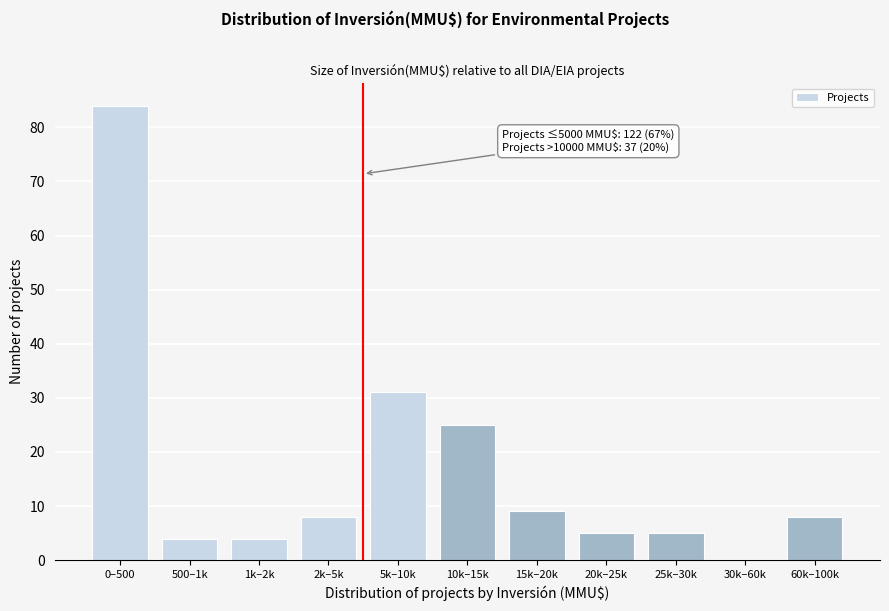

Reading right to left, list all the values displayed in this chart.

60k–100k=8	30k–60k=0	25k–30k=5	20k–25k=5	15k–20k=9	10k–15k=25	5k–10k=31	2k–5k=8	1k–2k=4	500–1k=4	0–500=84